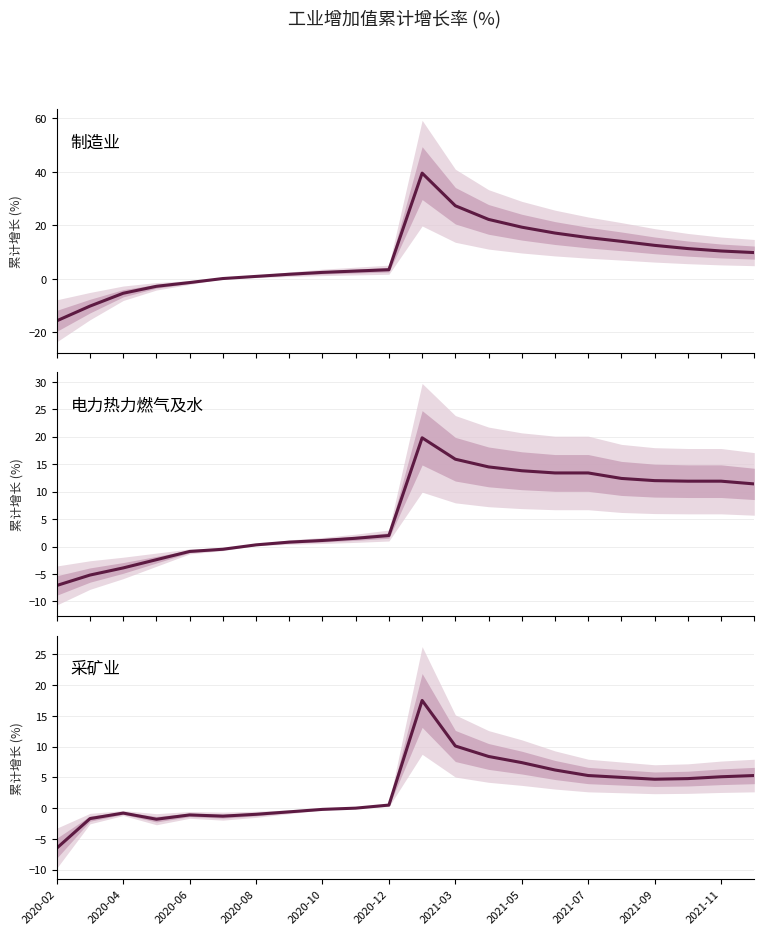

True or false: 采矿业 has more than 1 interior local peaks.

True